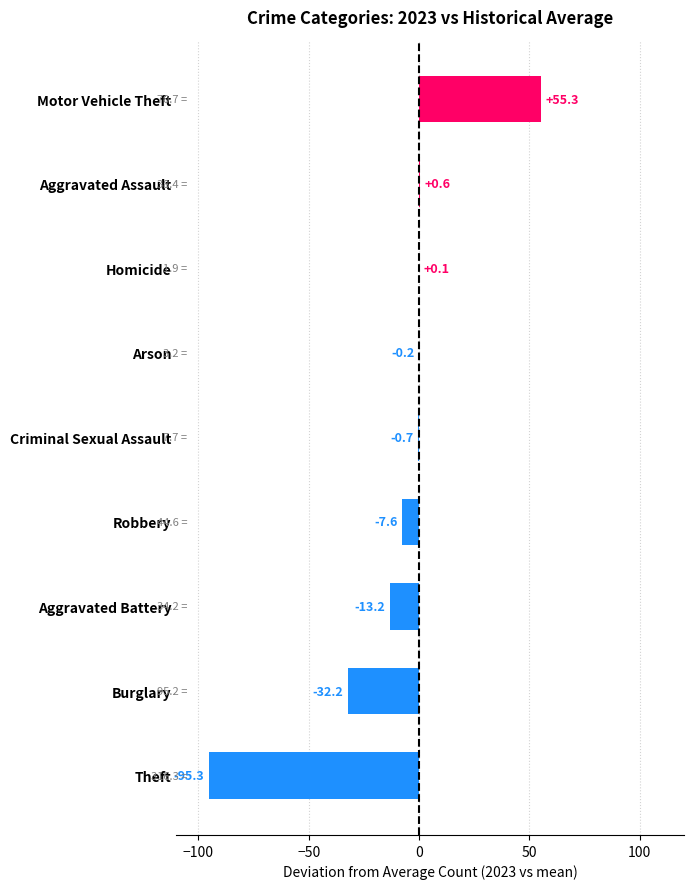

Between Arson and Burglary, which is larger?

Arson